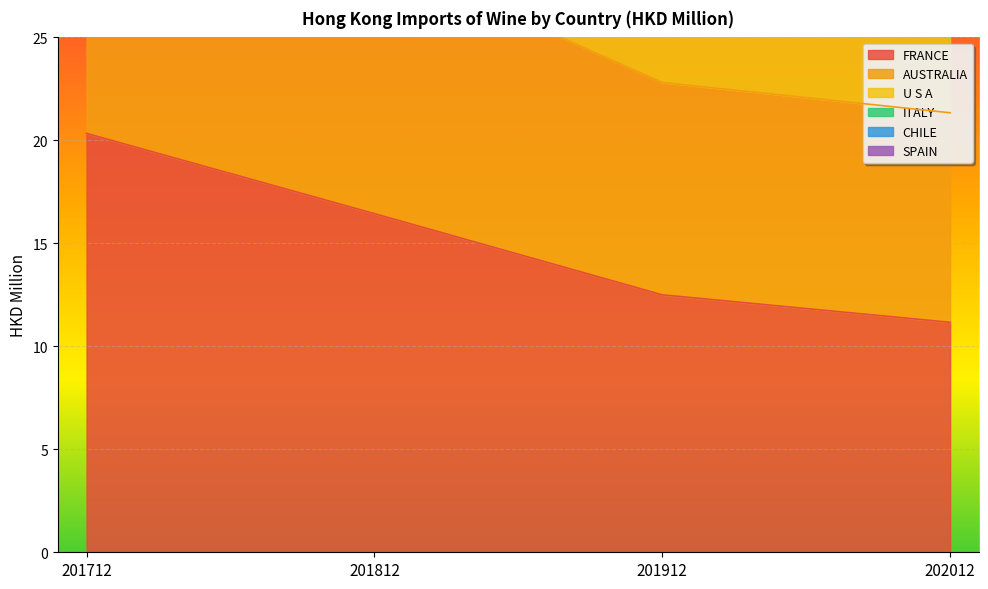

List the labels in order of FRANCE value, largest first.

201712, 201812, 201912, 202012